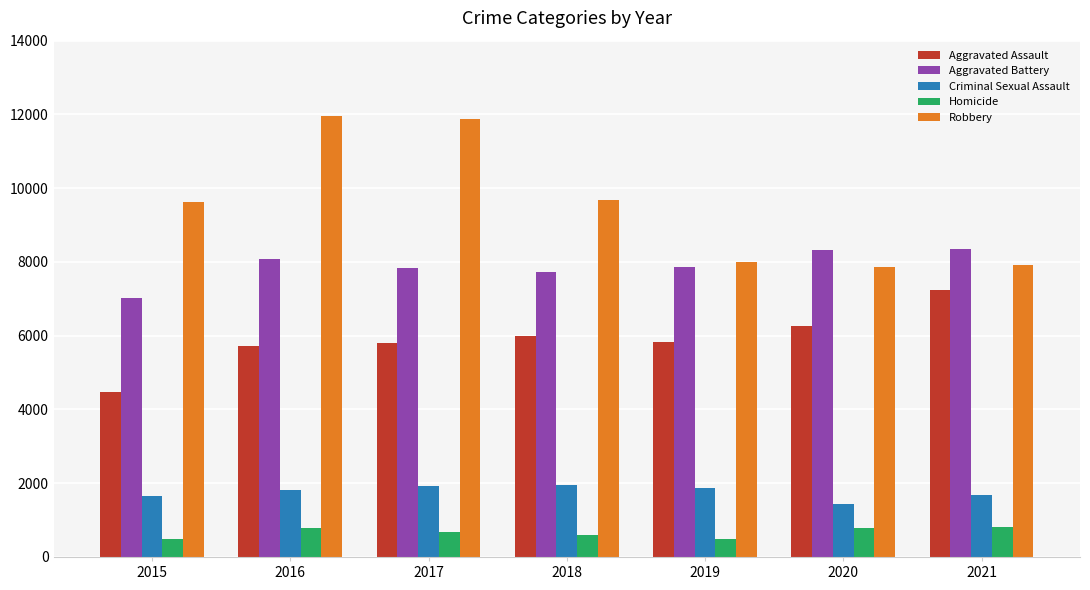

Is it true that Robbery equals 16394 at 2018?

False